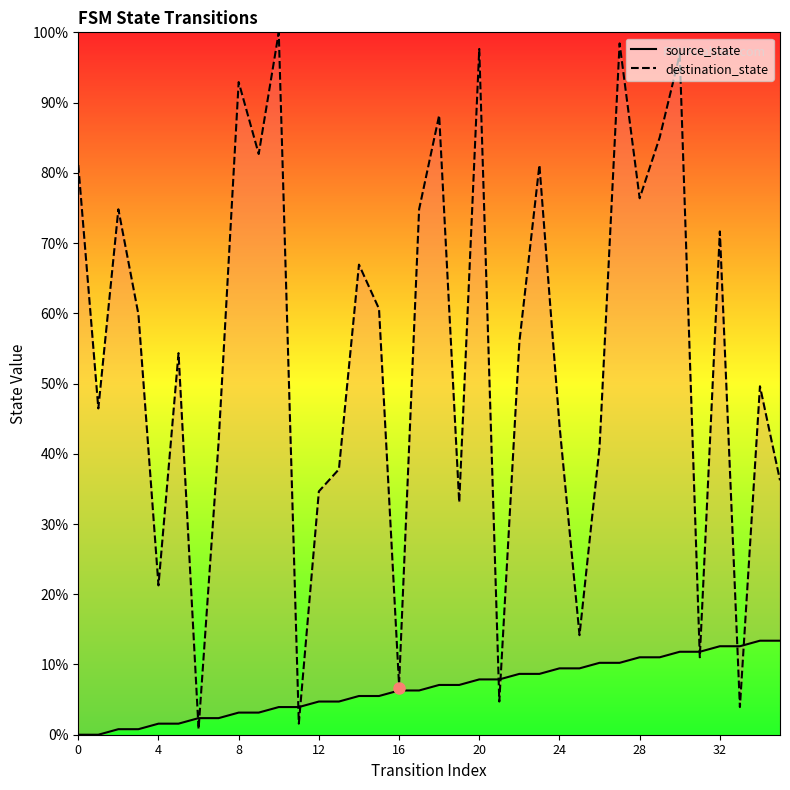

The source_state series shows 3.1 at 9. True or false?

True